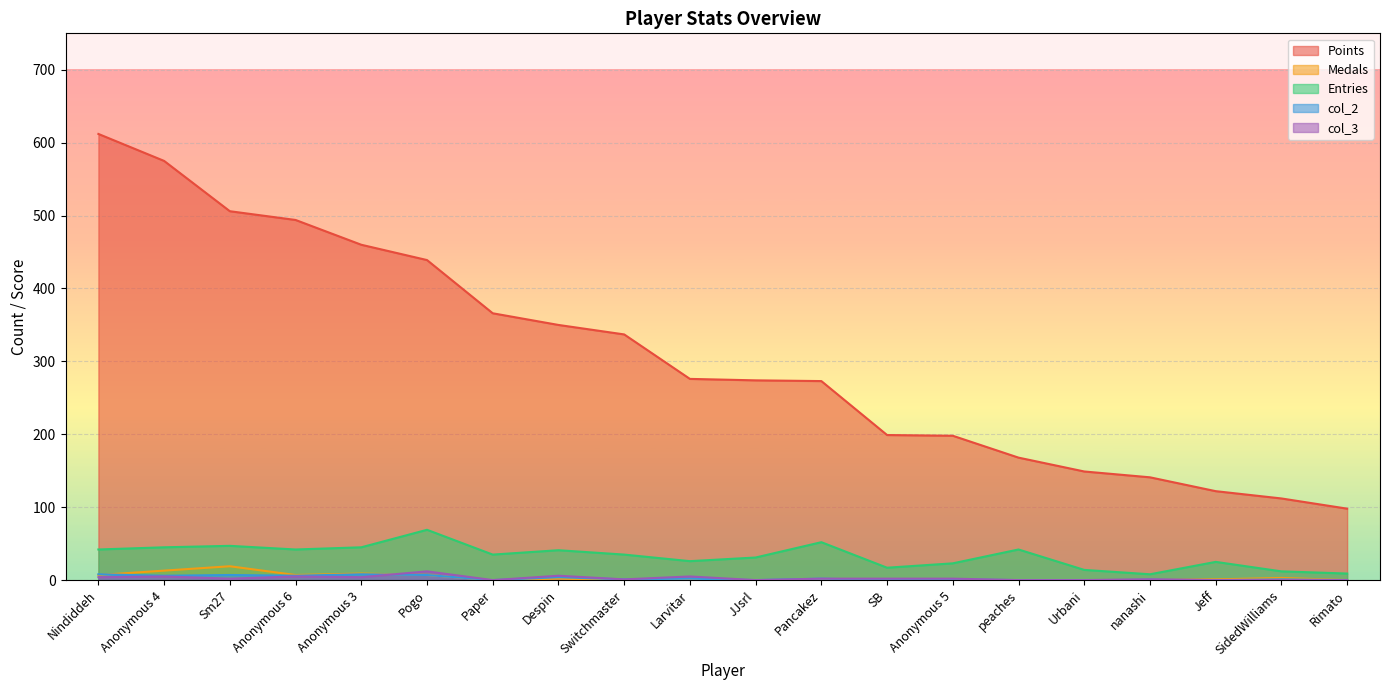

List the series in order of their peak value, lowest first.

col_2, col_3, Medals, Entries, Points